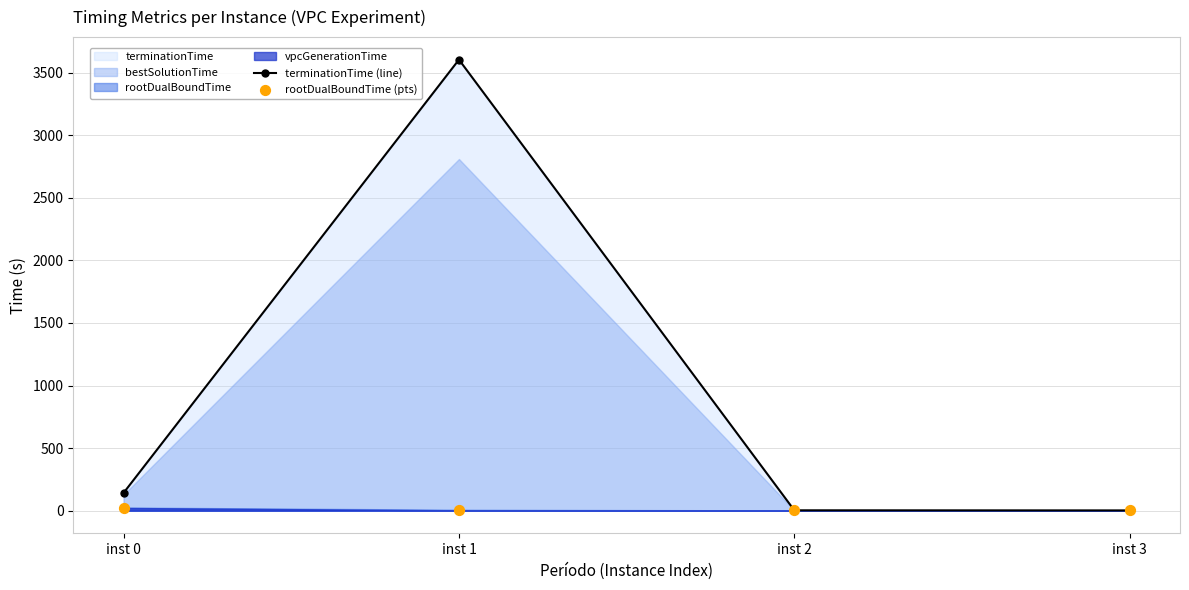

Is the value of rootDualBoundTime (pts) at inst 3 greater than the value of terminationTime (line) at inst 3?

No